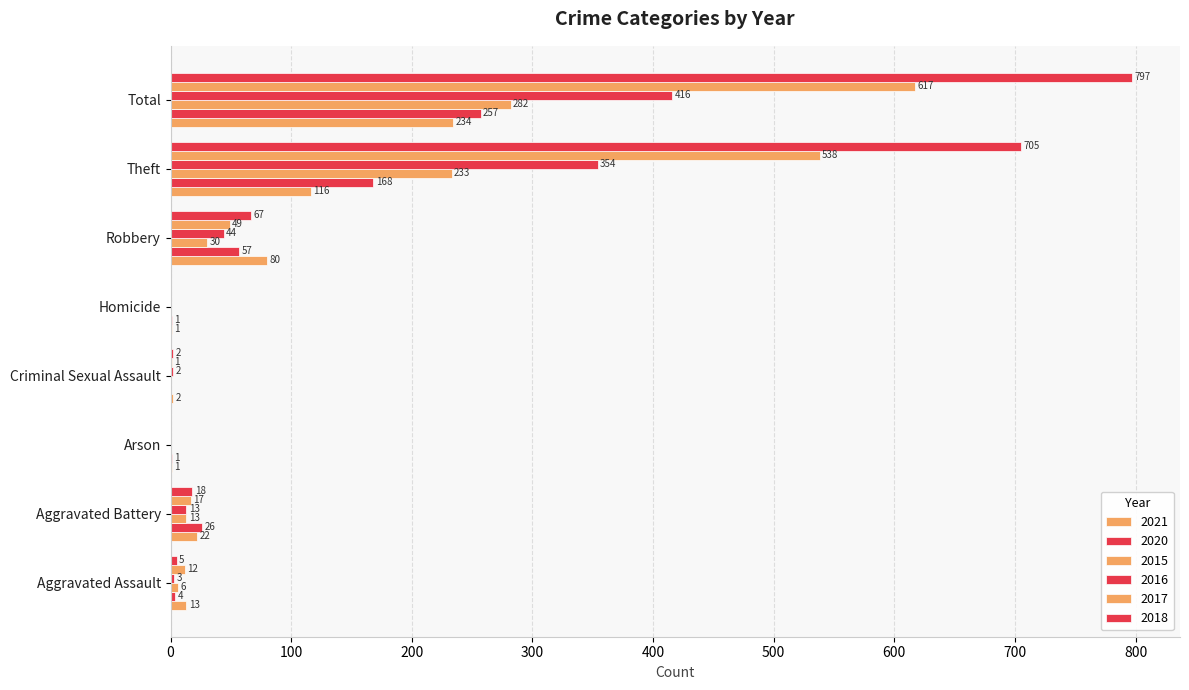

What is the sum of all 2018 values?

1594